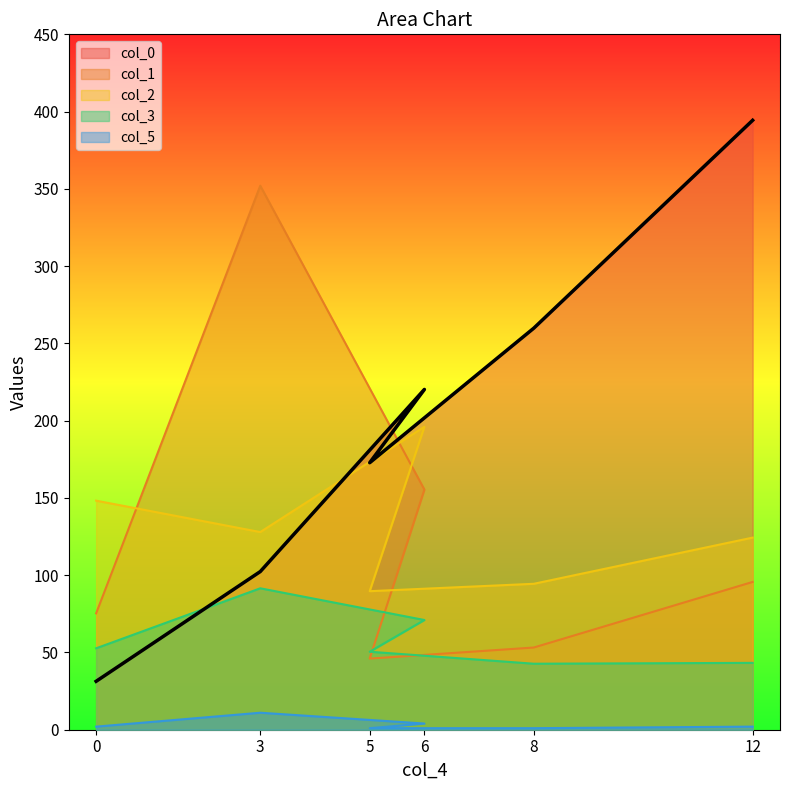

At which category is the sum across all series the highest?

3